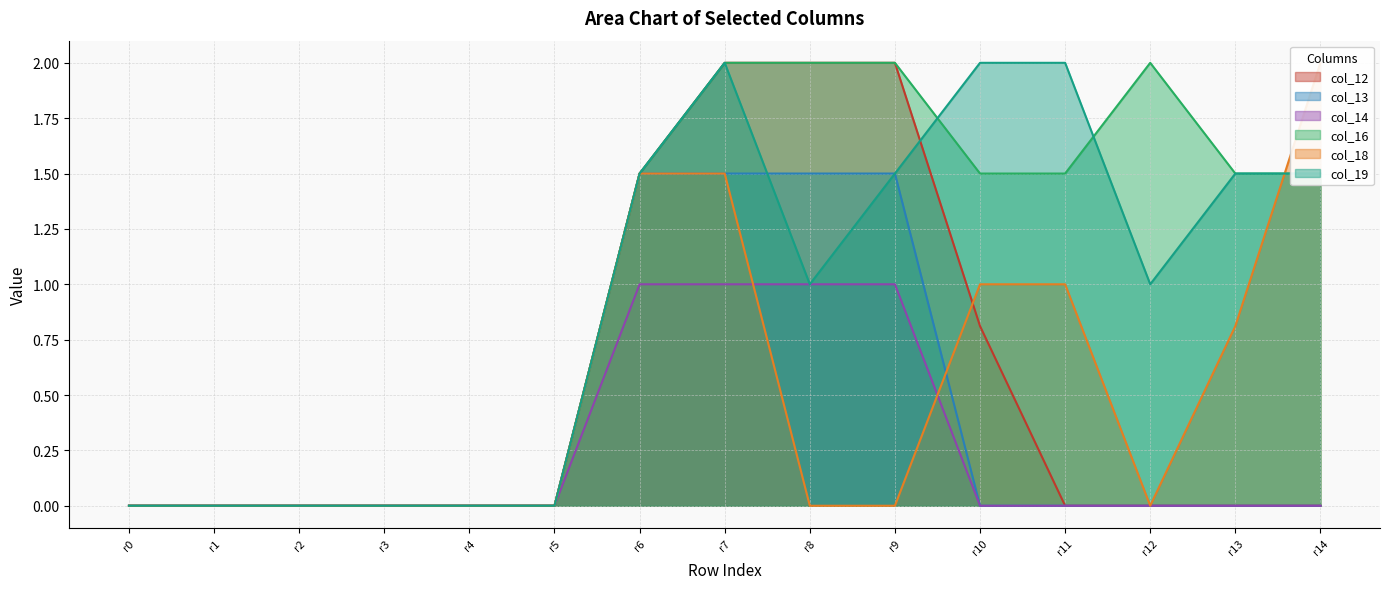

Is the value of col_14 at r4 greater than the value of col_16 at r14?

No